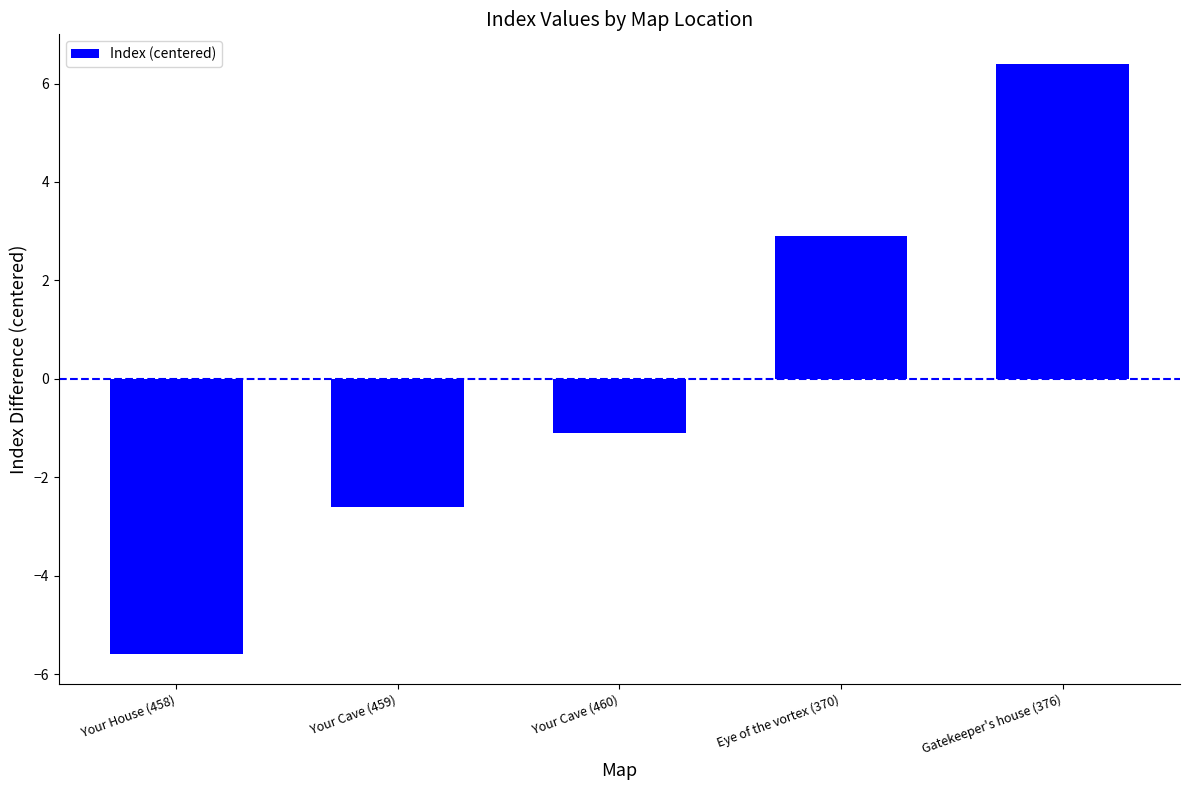

Reading right to left, transcribe all the data shown in this chart.

Gatekeeper's house (376)=6.4	Eye of the vortex (370)=2.9	Your Cave (460)=-1.1	Your Cave (459)=-2.6	Your House (458)=-5.6